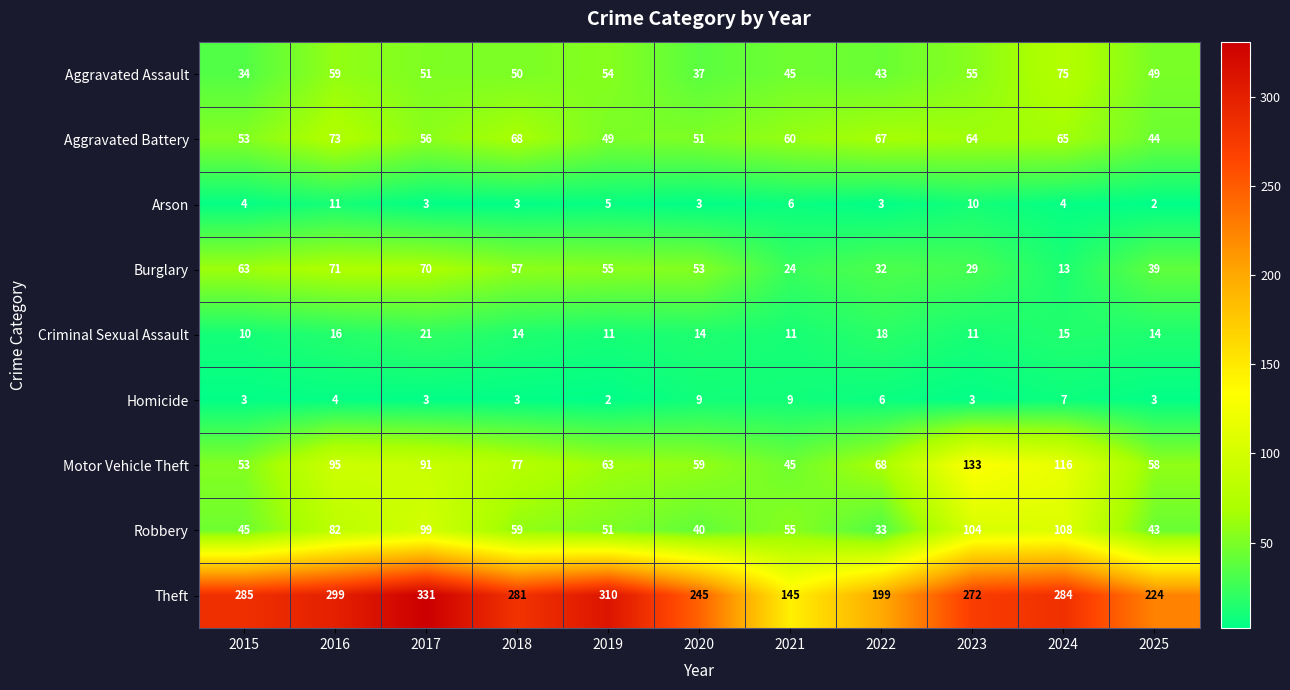

Where does the Theft series first go above 281?

2015